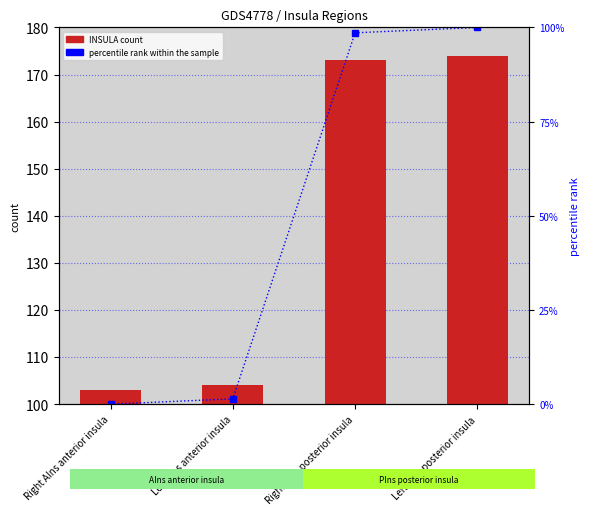

At which category is the sum across all series the highest?

Left PIns posterior insula